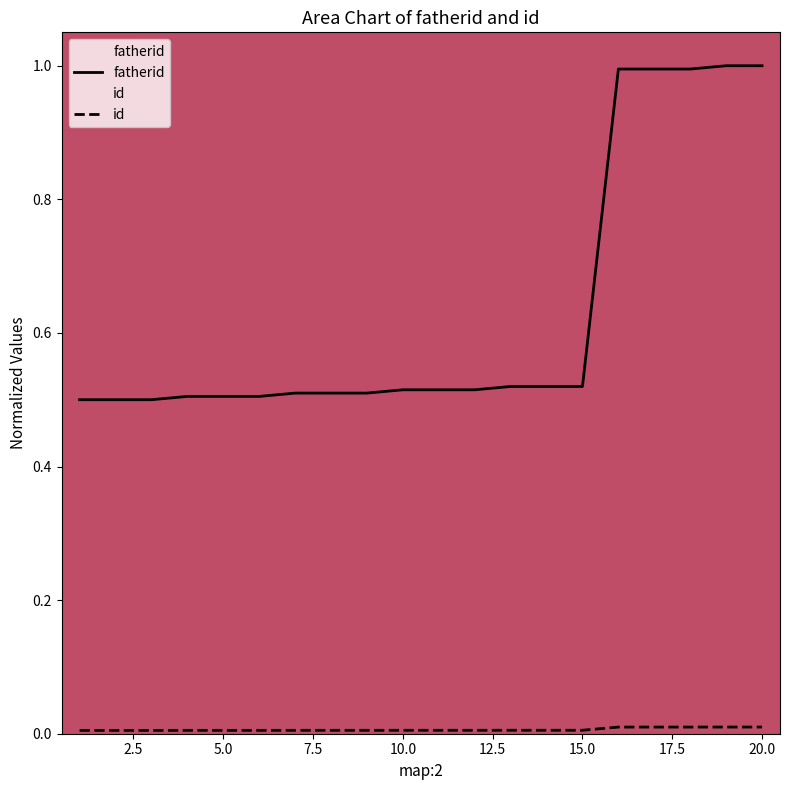

True or false: id has more than 1 interior local peaks.

False